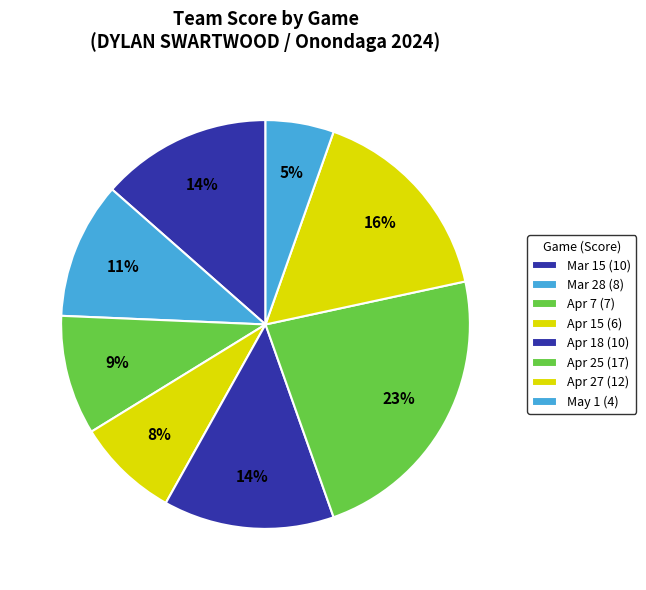

How many segments does this pie chart have?

8